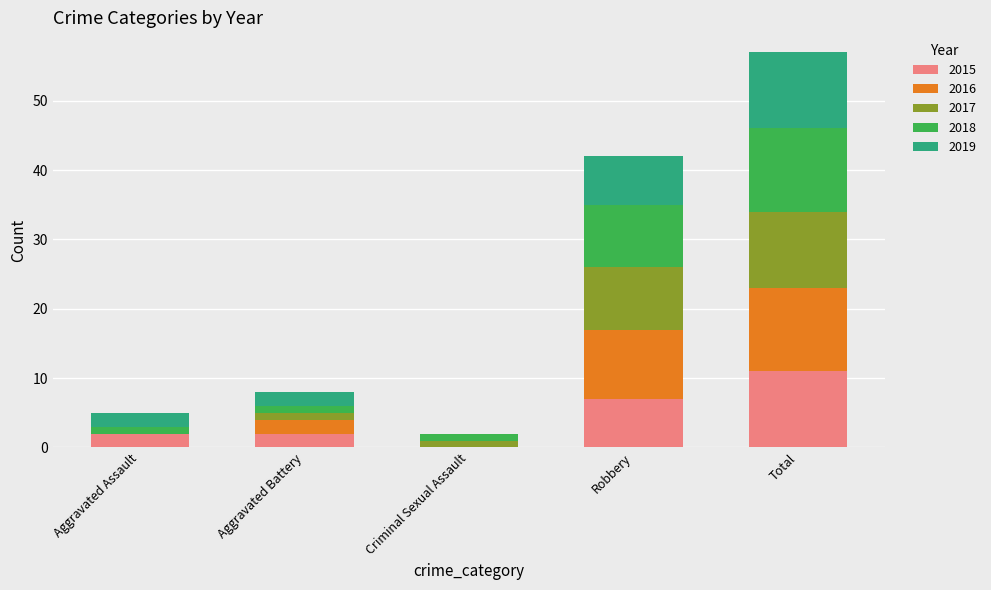

What is the sum of the 2015 values at Robbery and Total?

18